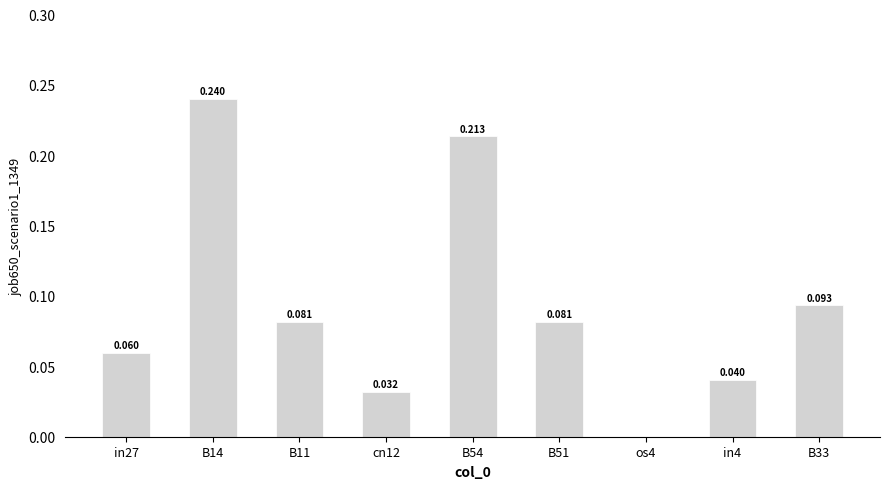

Reading left to right, extract all data points from this chart.

in27=0.1	B14=0.2	B11=0.1	cn12=0.0	B54=0.2	B51=0.1	os4=0.0	in4=0.0	B33=0.1